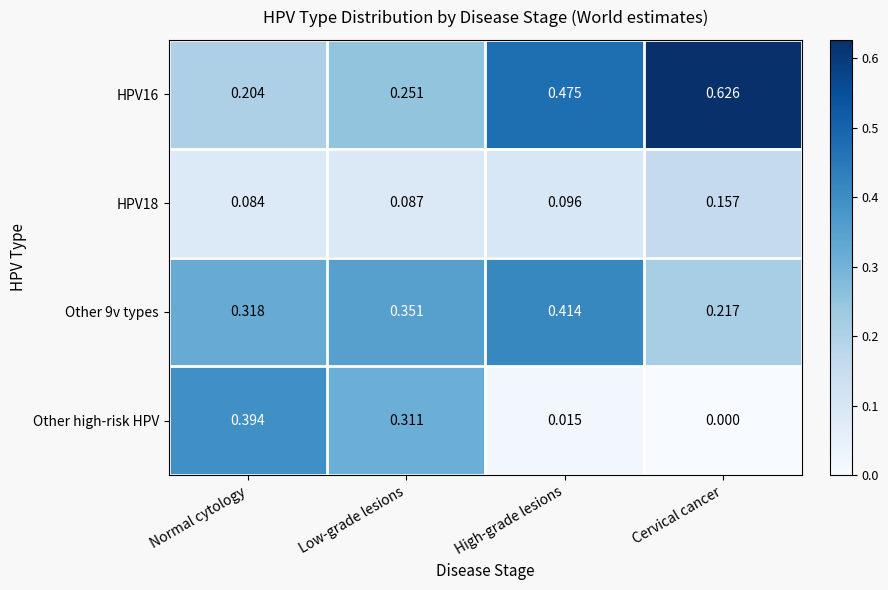

At which label is HPV18 closest to 0?

Normal cytology